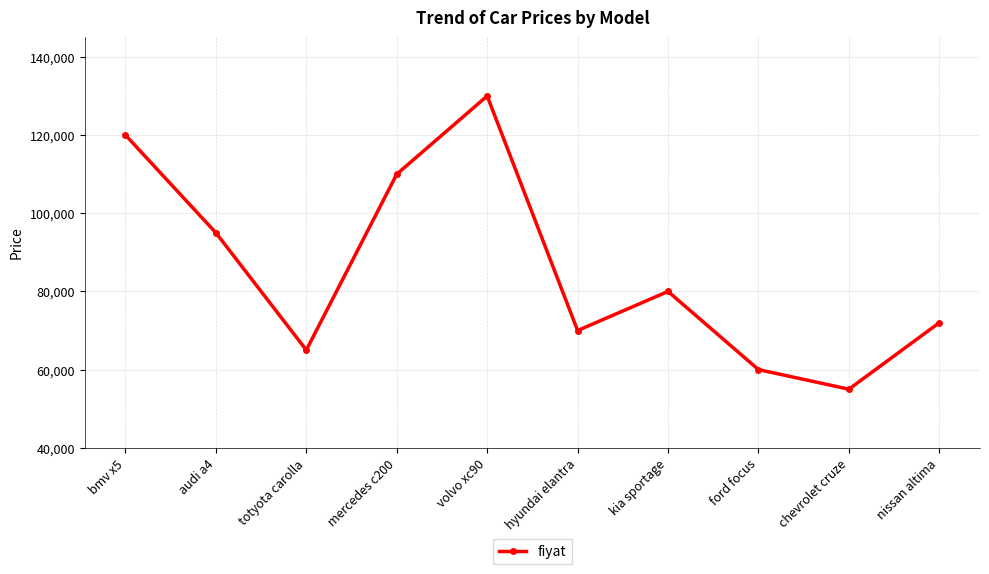

How many interior local peaks (higher than both neighbors) does the data have?

2